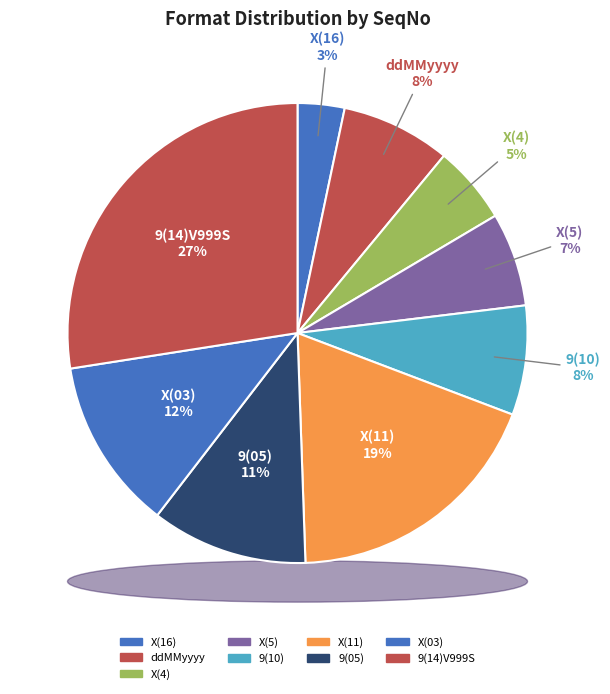

True or false: X(03) accounts for 19% of the total.

False